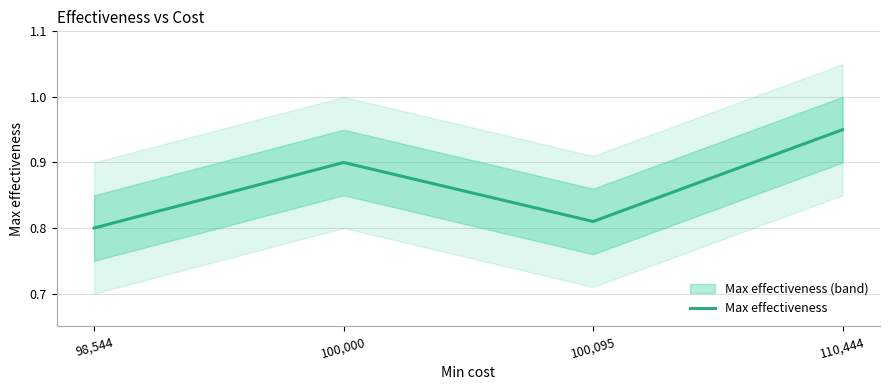

What is the difference between the maximum and minimum values?

0.1